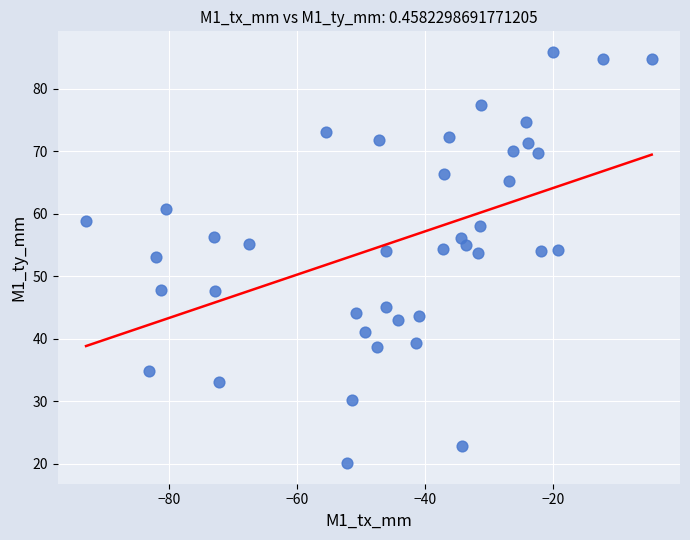

What is the range of X values (max minus min)?

88.2